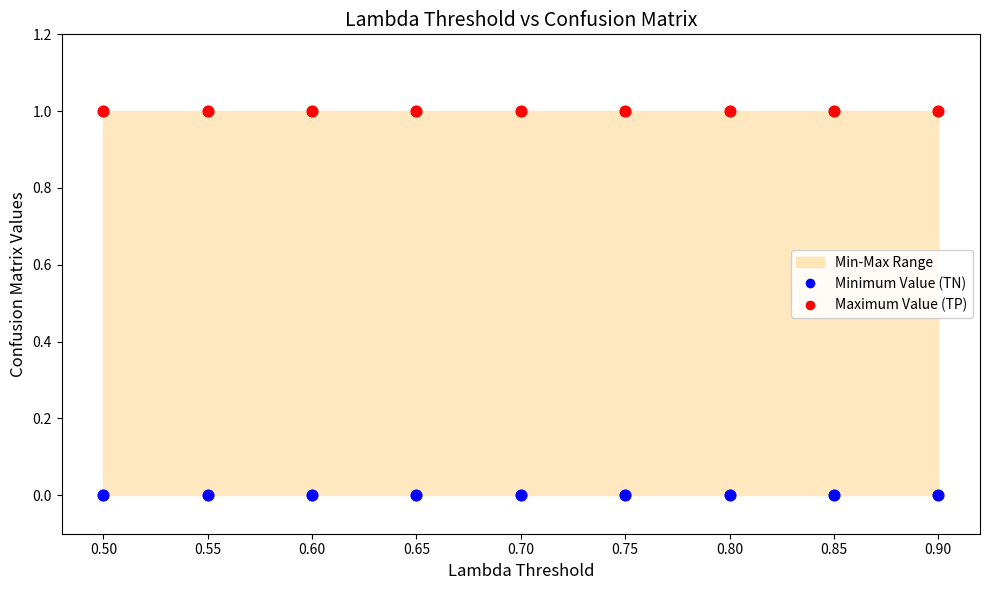

Which series reaches the maximum Y coordinate?

Maximum Value (TP)